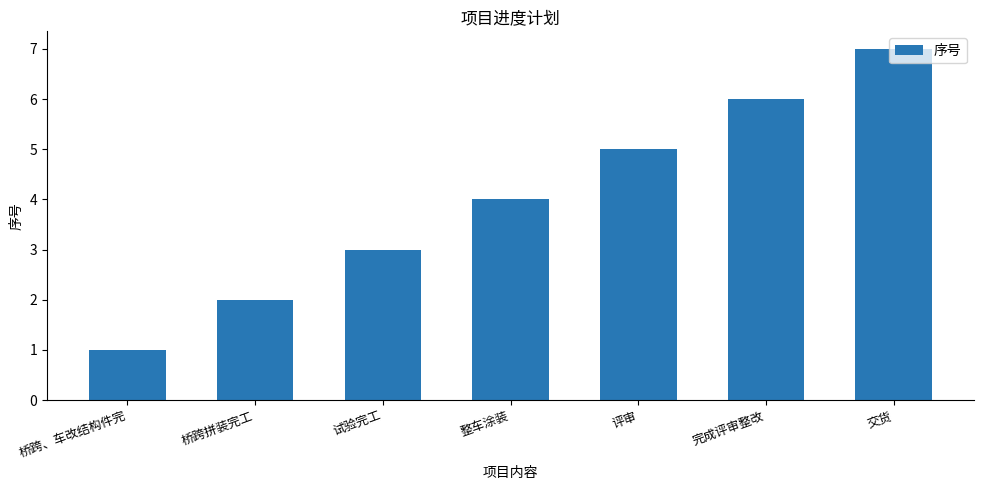

The value at 交货 is 7. True or false?

True